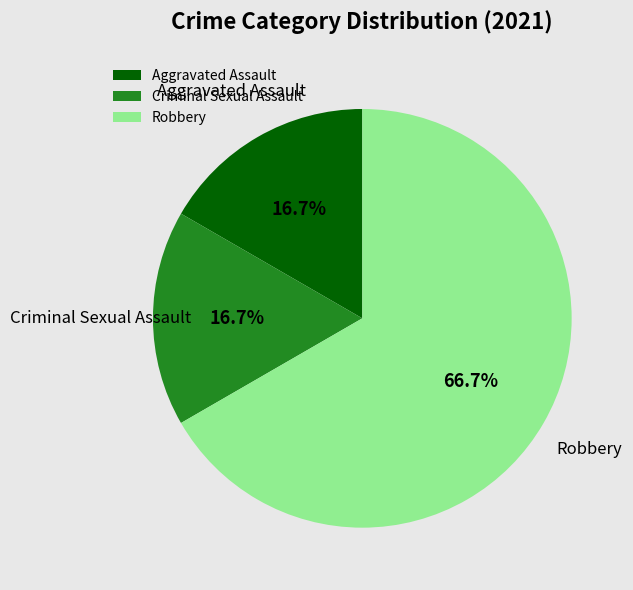

Do Aggravated Assault and Criminal Sexual Assault together represent more than half of the pie?

No